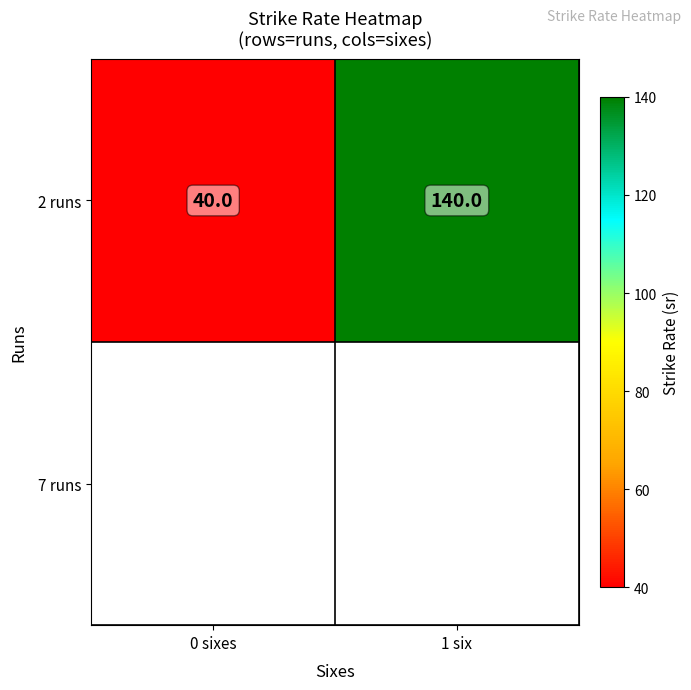

Approximately how many times larger is the value at 1 six compared to 0 sixes?

3.5